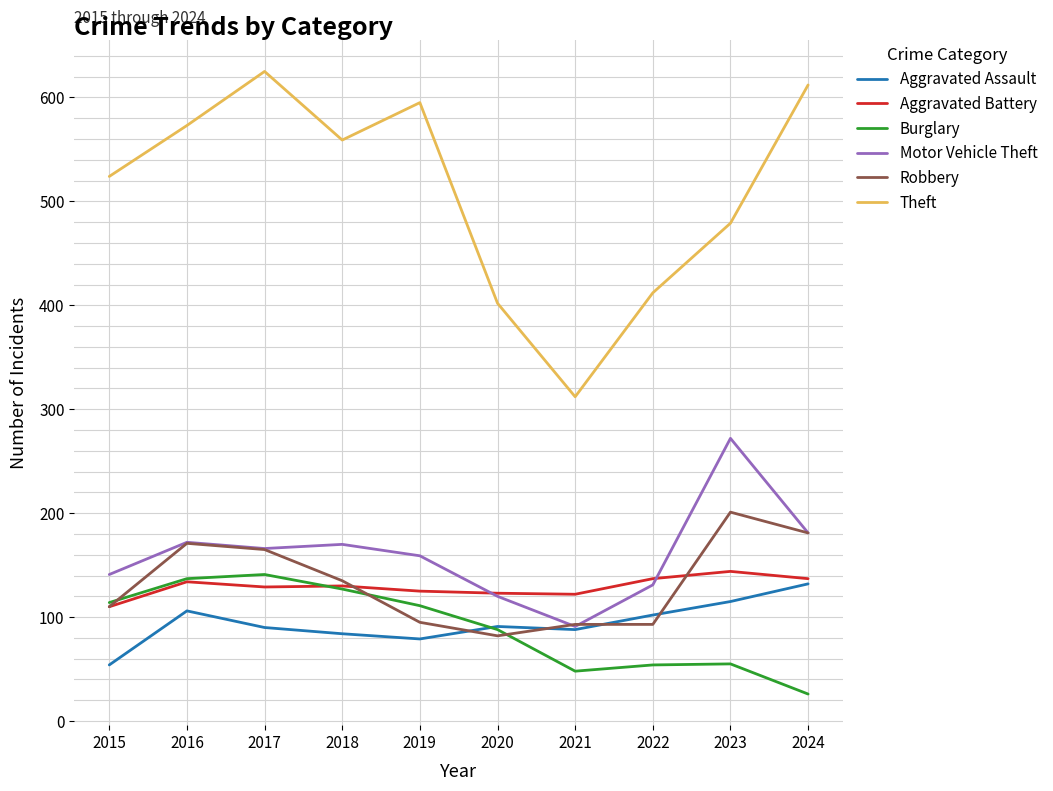

What is the sum of all Aggravated Battery values?

1291